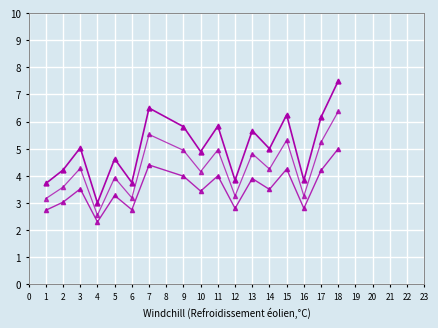

Reading left to right, extract all data points from this chart.

col_1: 3.7	4.2	5.0	3.0	4.6	3.8	6.5	5.8	4.9	5.8	3.8	5.7	5.0	6.2	3.8	6.2	7.5
col_1_low: 2.7	3.0	3.5	2.3	3.3	2.8	4.4	4.0	3.4	4.0	2.8	3.9	3.5	4.2	2.8	4.2	5.0
col_1_mid: 3.2	3.6	4.3	2.5	3.9	3.2	5.5	4.9	4.2	5.0	3.3	4.8	4.2	5.3	3.3	5.2	6.4